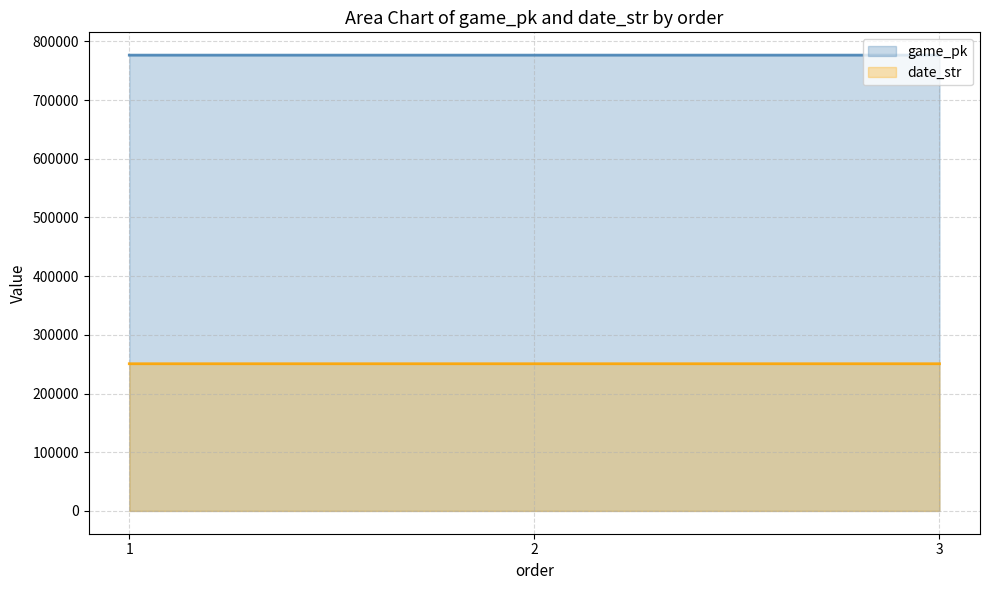

Which has a higher value, 2 or 3?

3